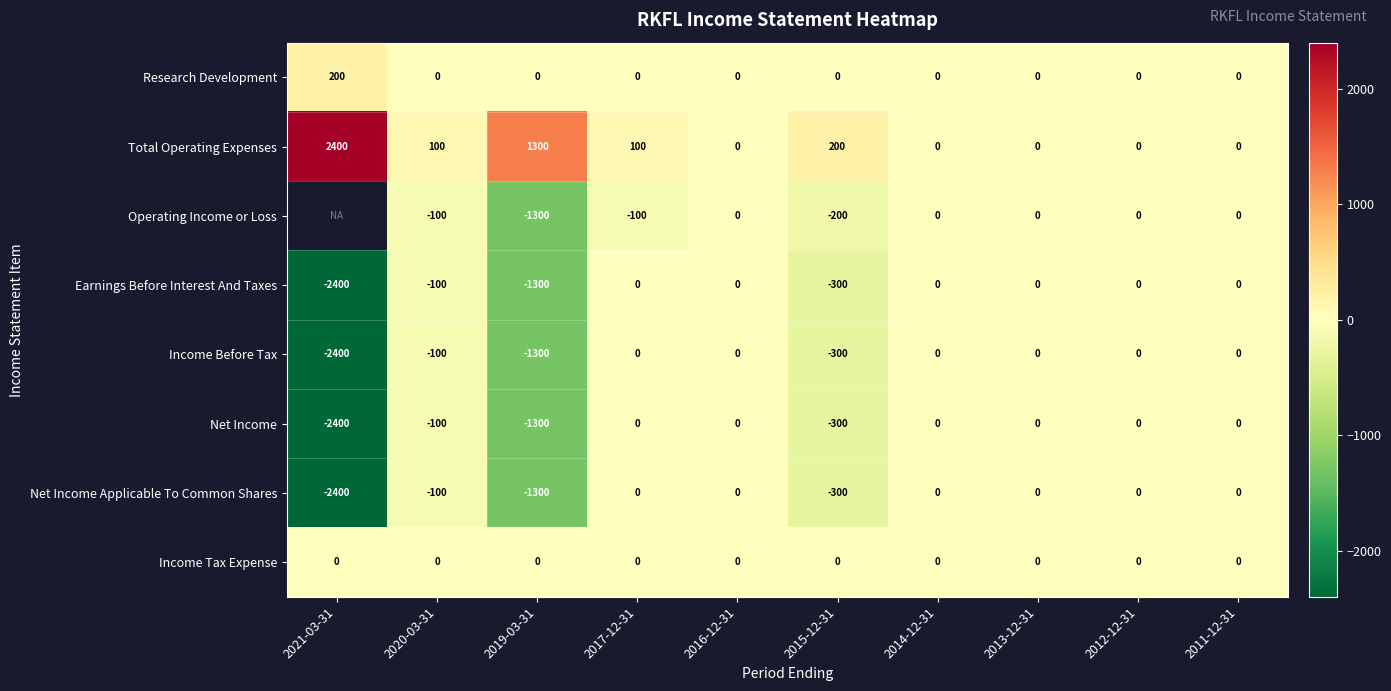

What is the minimum value for Net Income Applicable To Common Shares?

-2400